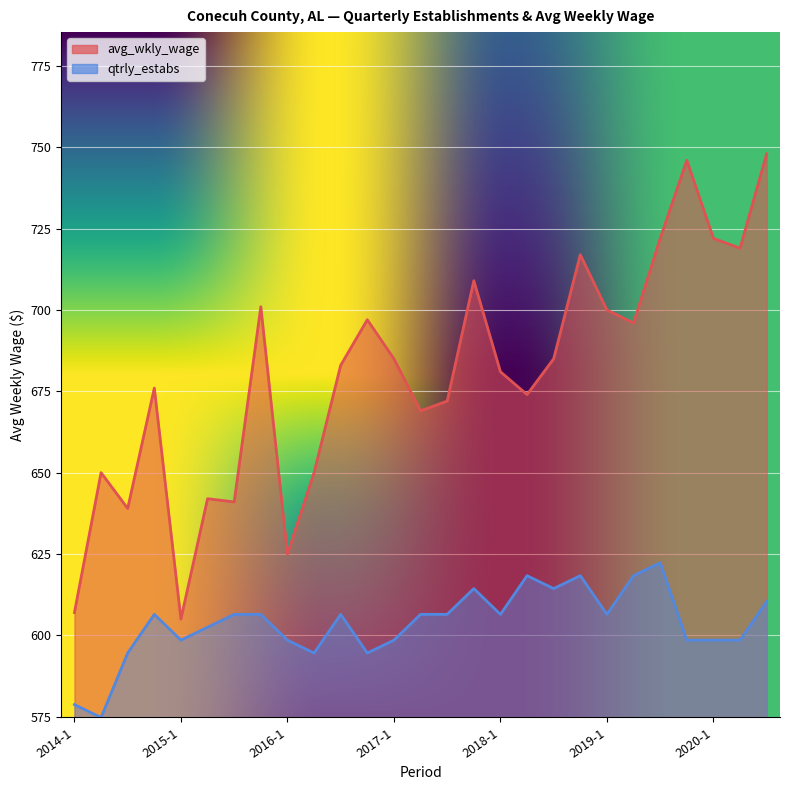

Which category has the highest value in the qtrly_estabs series?

2019-3